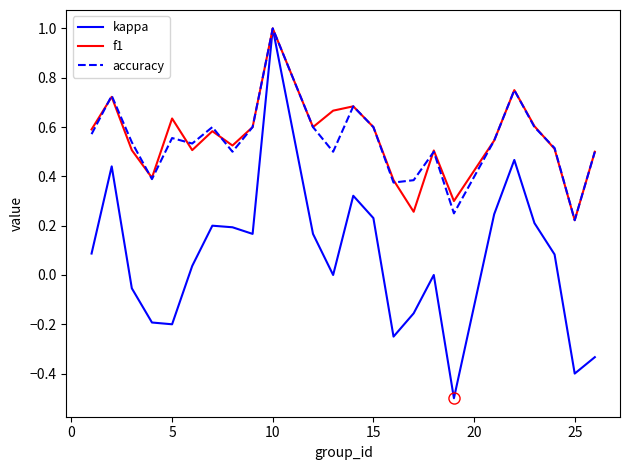

What is the sum of all kappa values?

1.8